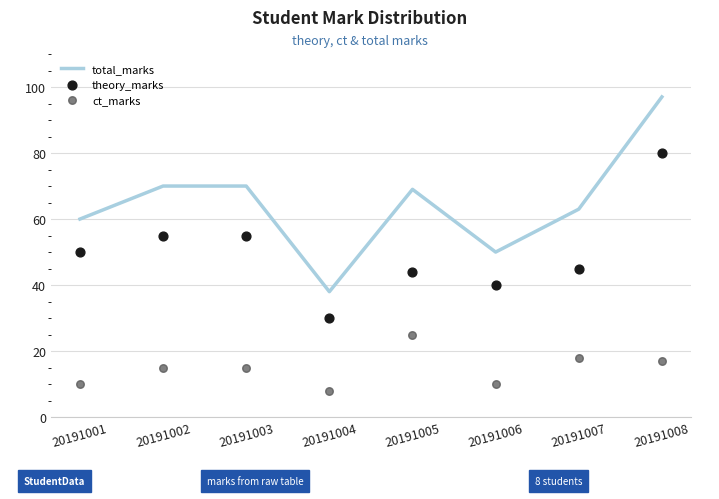

At which category is the sum across all series the highest?

20191008